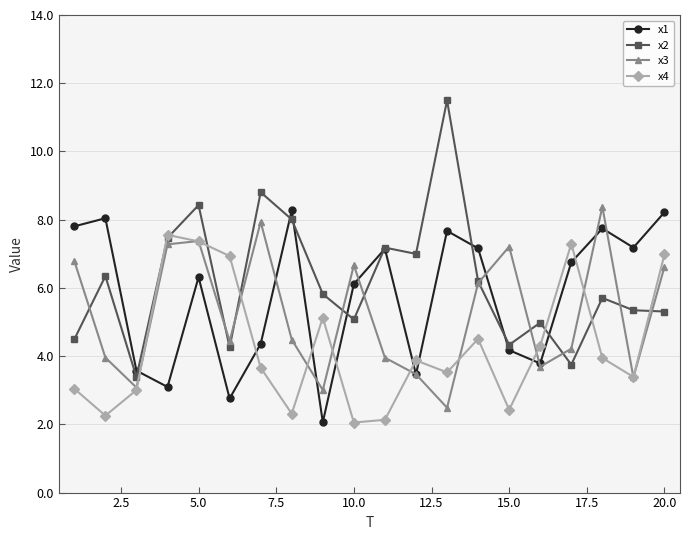

What is the value of the x1 point at the 8th from the left?

8.3